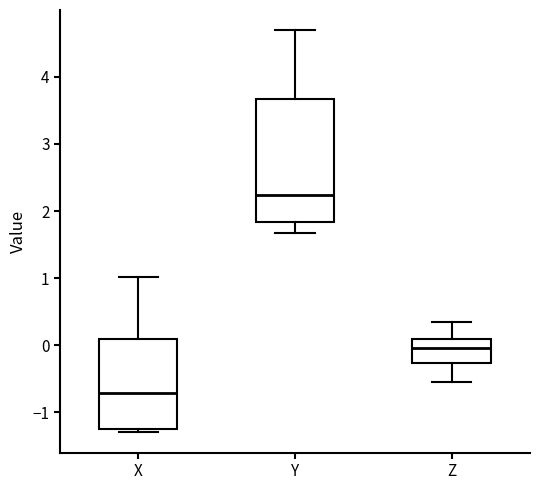

Reading left to right, transcribe this box plot: for each box, give where its median line is, the range the box spans, and where its two whiskers end, as read against the y-axis. The values are not printed on the chart, so give them approximately, as read against the axis.

X: median -0.7, box -1.3 to 0.1, whiskers -1.3 (just below the box's lower edge) to 1.0
Y: median 2.2, box 1.8 to 3.7, whiskers 1.7 to 4.7
Z: median 0.0, box -0.3 to 0.1, whiskers -0.6 to 0.3